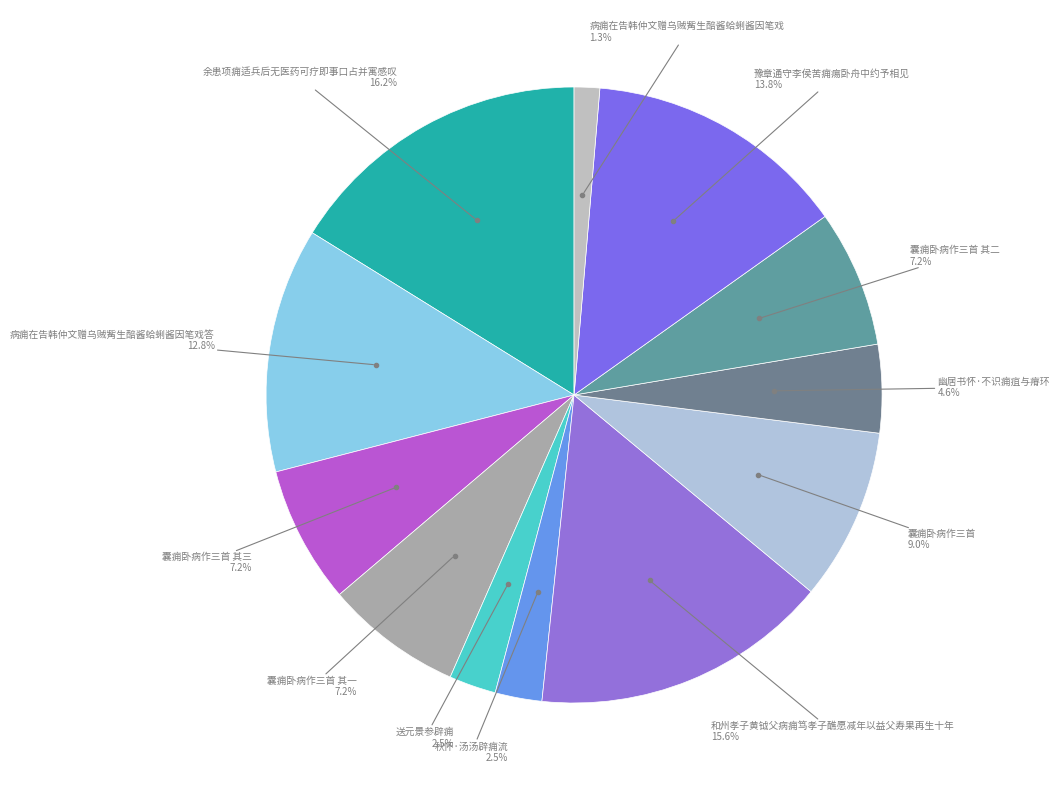

How many segments does this pie chart have?

12